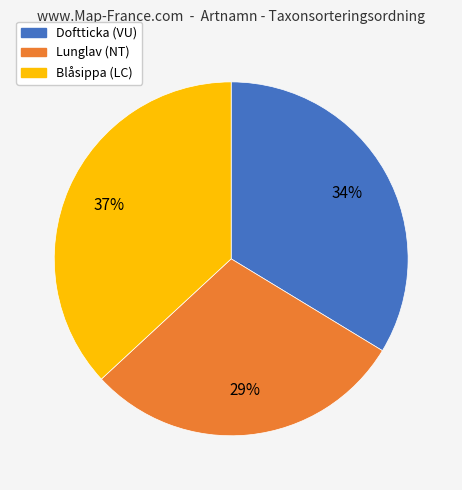

The Lunglav (NT) slice represents 29% of the pie. True or false?

True